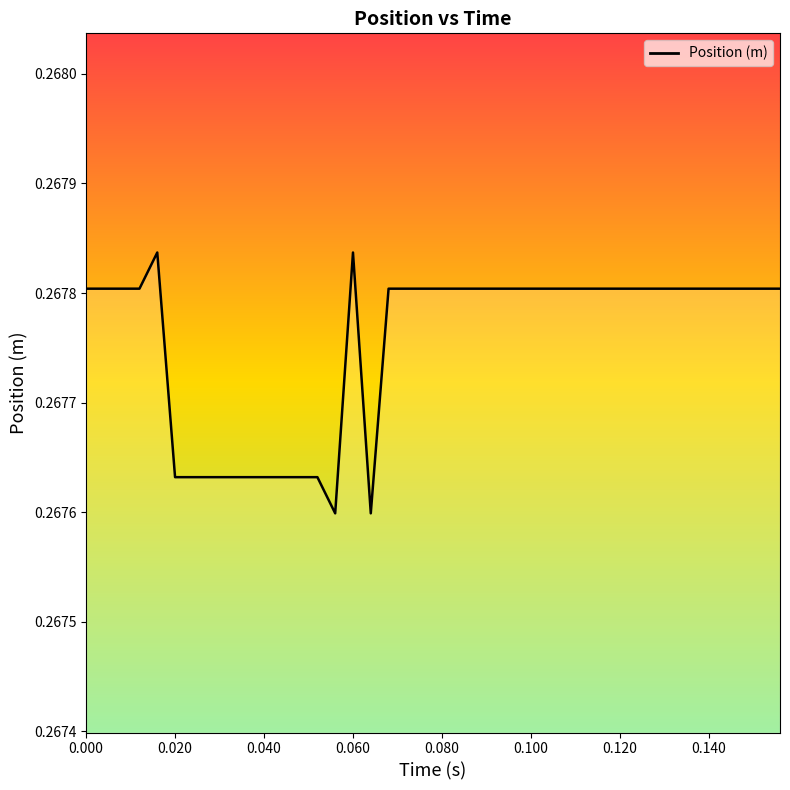

What is the sum of all values?

10.7